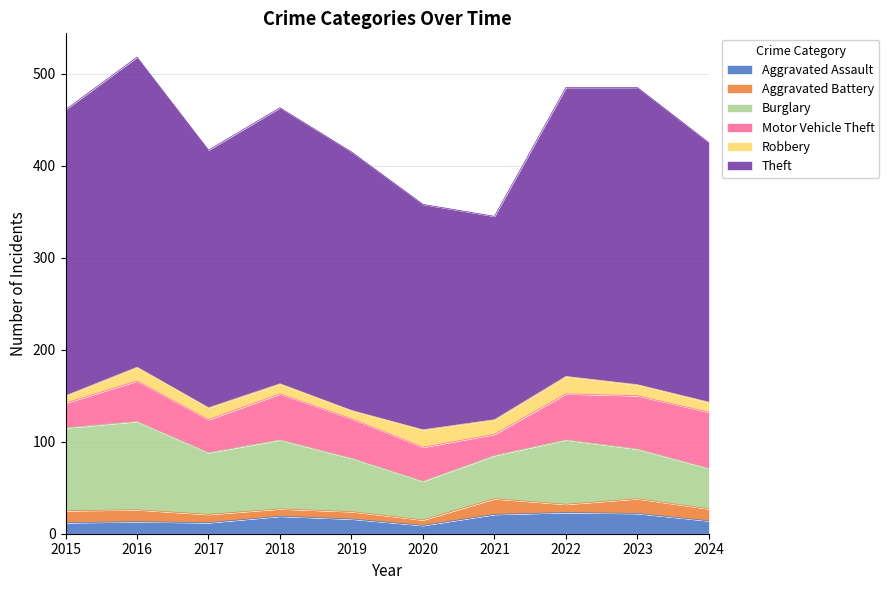

At which label is Theft closest to 279?

2017